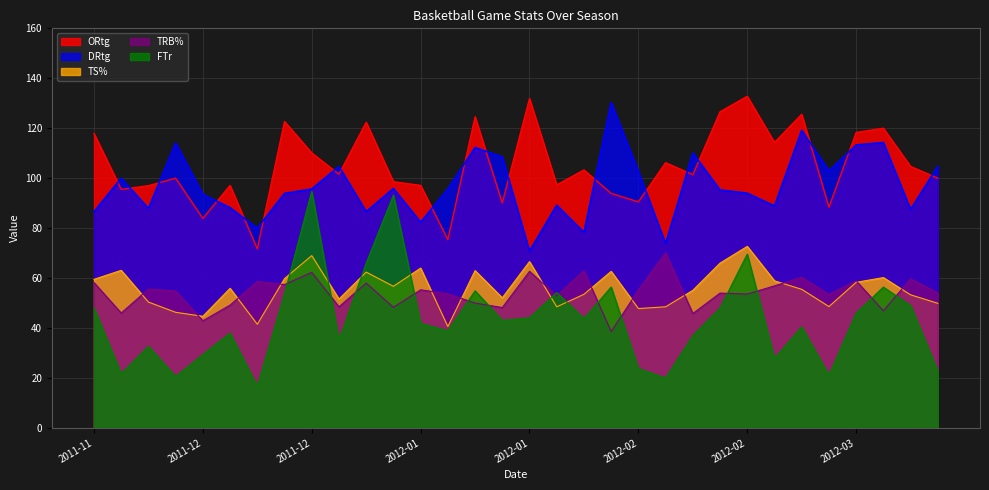

Read the ORtg value at 2011-11.

117.9